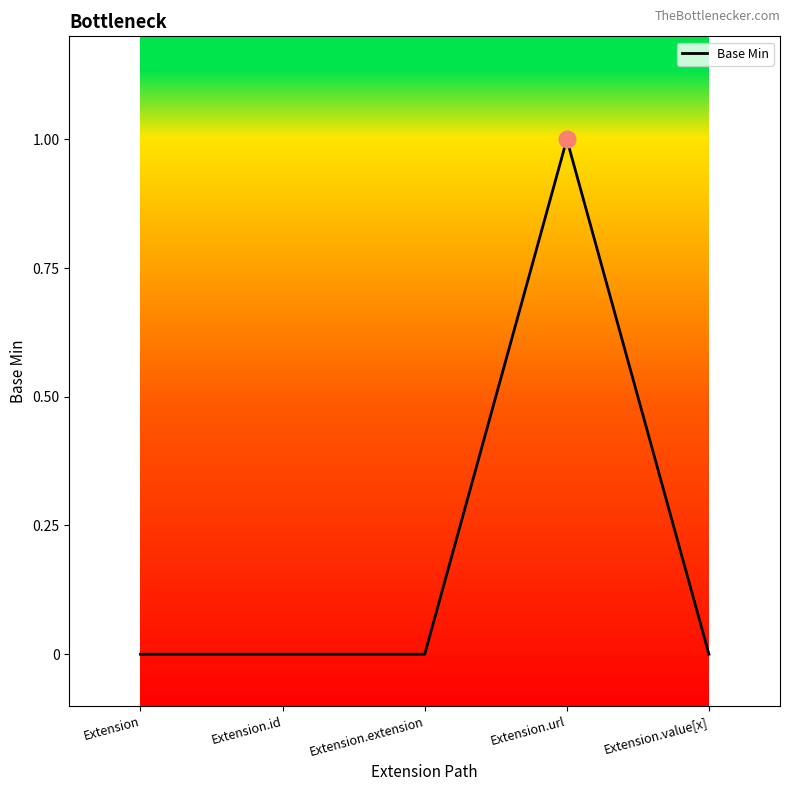

Is it true that the value at Extension.url is 1?

True